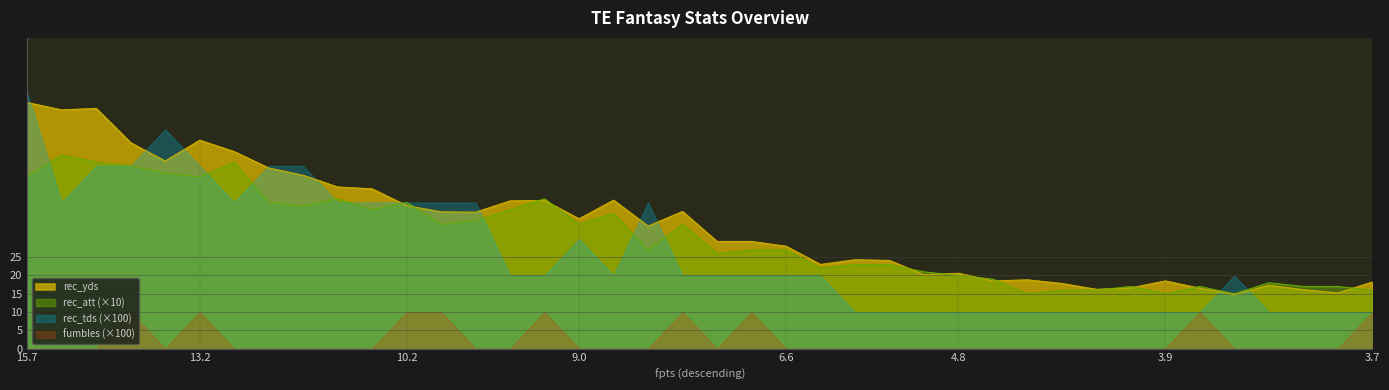

True or false: fumbles (×100) and rec_att (×10) intersect in this chart.

False